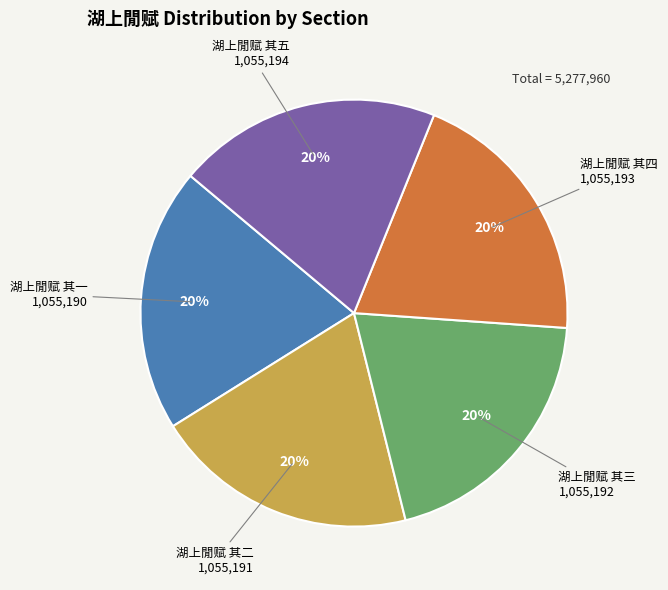

Do 湖上閒赋 其三 and 湖上閒赋 其五 together represent more than half of the pie?

No